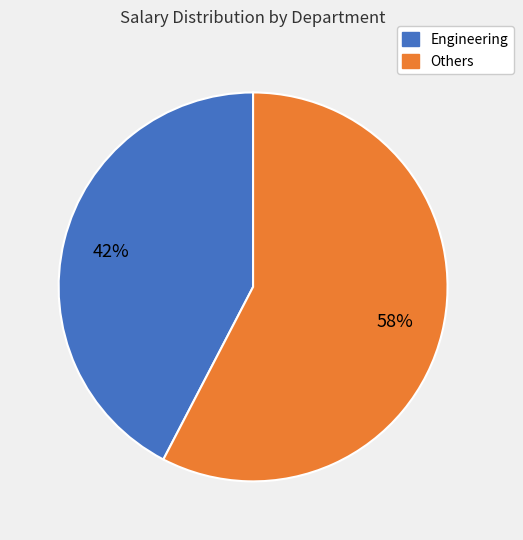

Is there a majority slice in this chart?

Yes